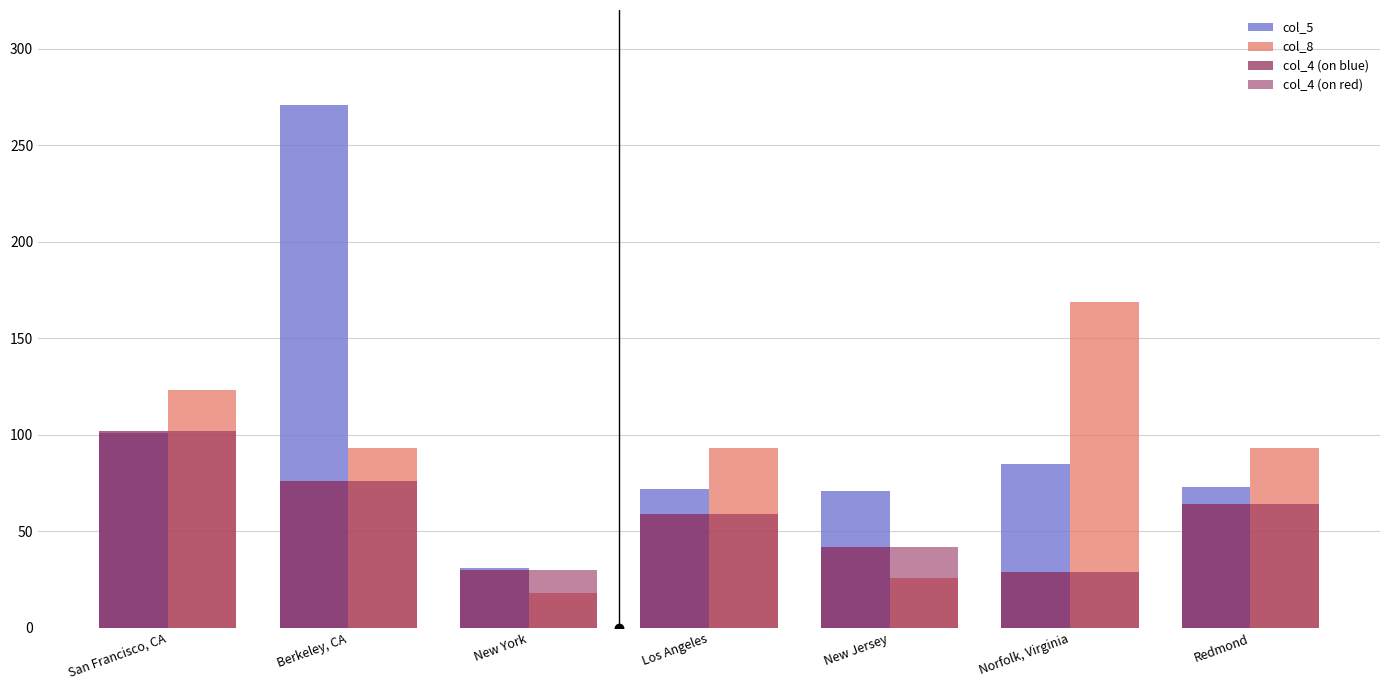

Does the chart contain any negative values?

No